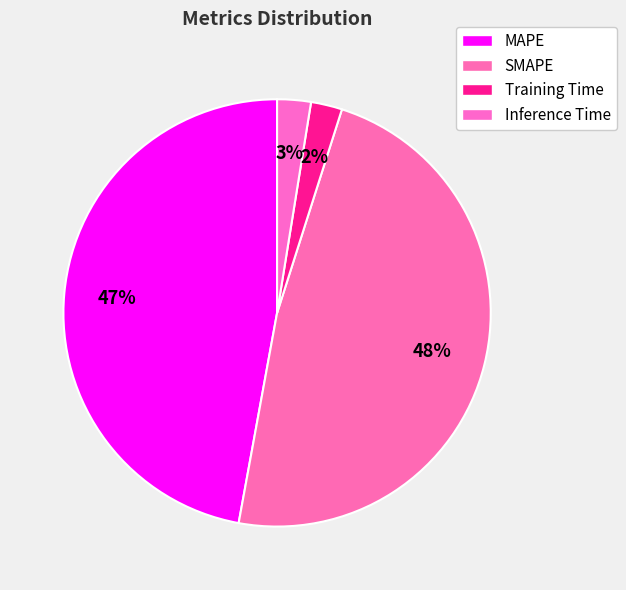

To the nearest percent, what portion does Inference Time represent?

3%